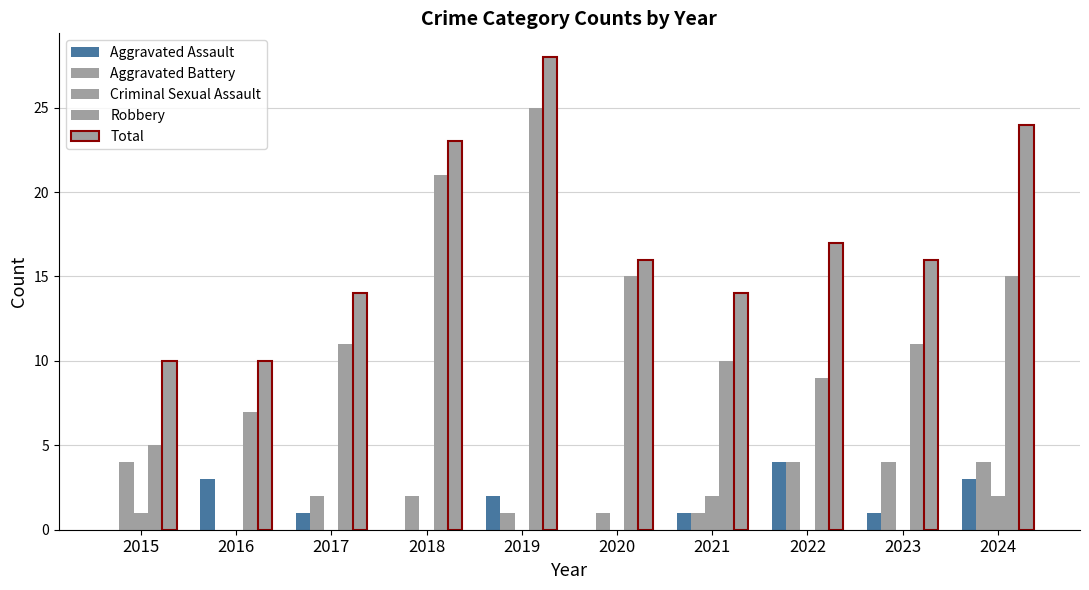

What is the approximate value of Total at 2016?

10